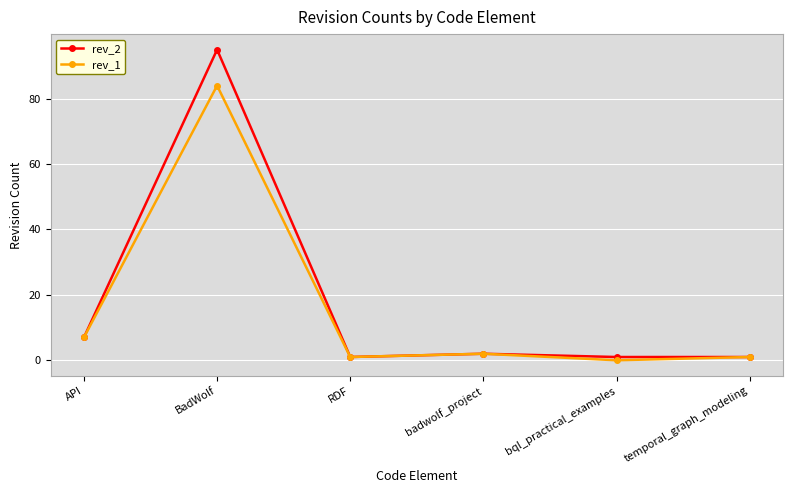

Which category has the highest value in the rev_2 series?

BadWolf